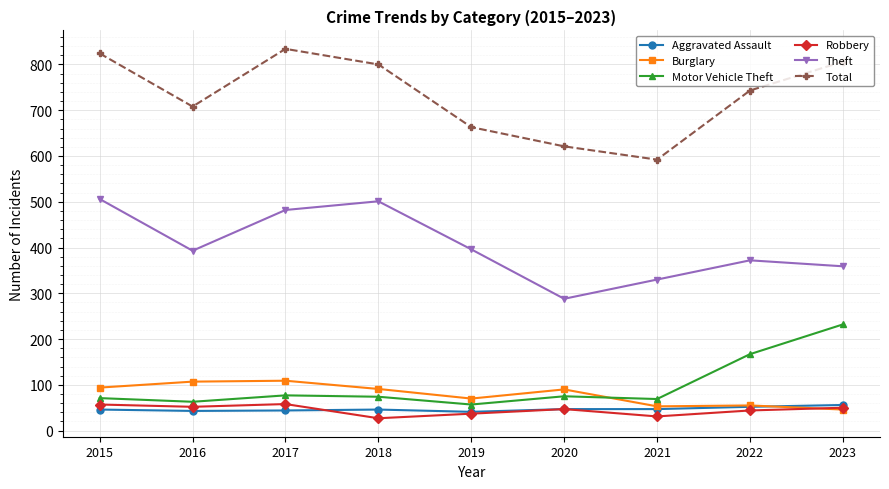

What is the difference between the Total values at 2023 and 2019?

143